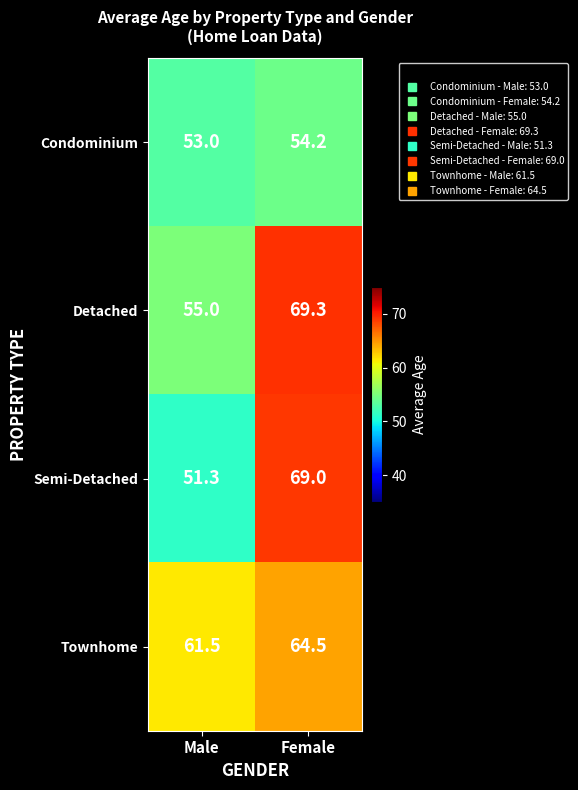

Which series has the largest total across all categories?

Townhome